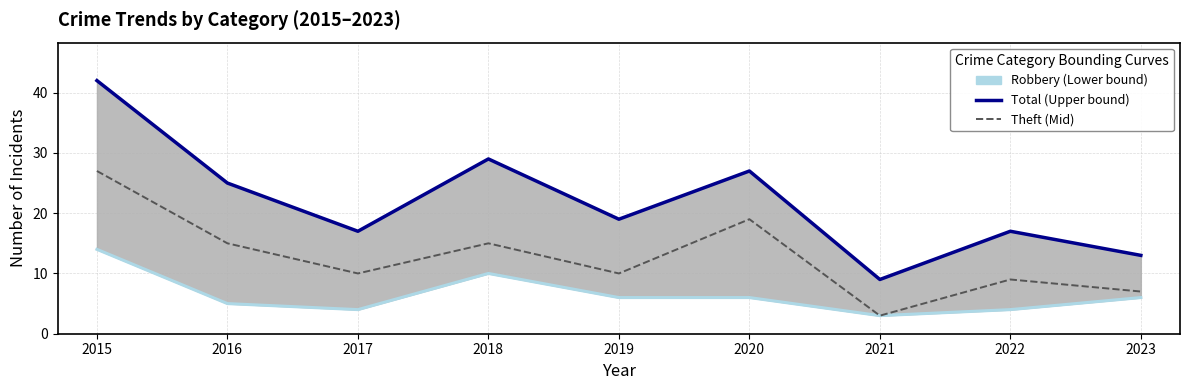

Between 2019 and 2022, which series saw the biggest shift?

Robbery (Lower bound)